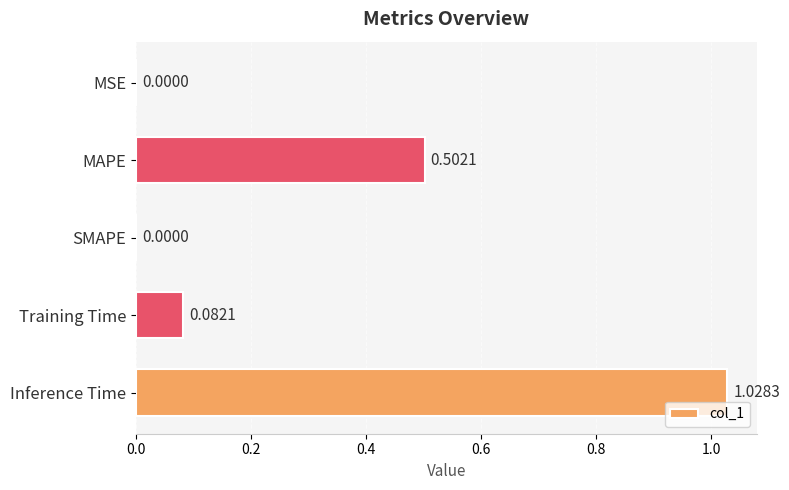

At which category does the chart reach its peak across all series?

Inference Time